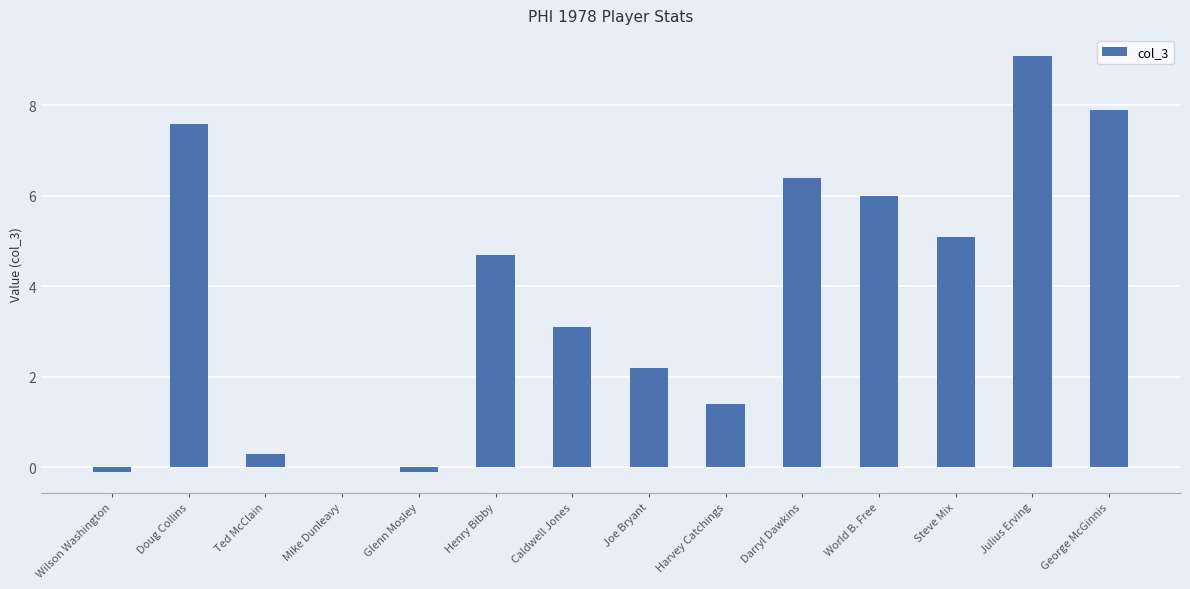

Read the value at George McGinnis.

7.9